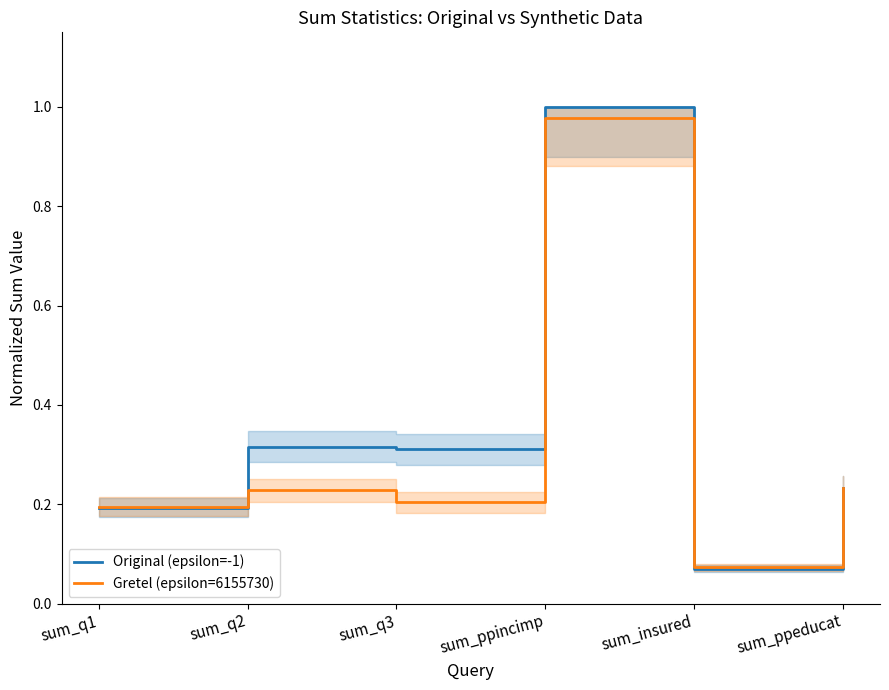

Which series changed the most between sum_q2 and sum_insured?

Original (epsilon=-1)